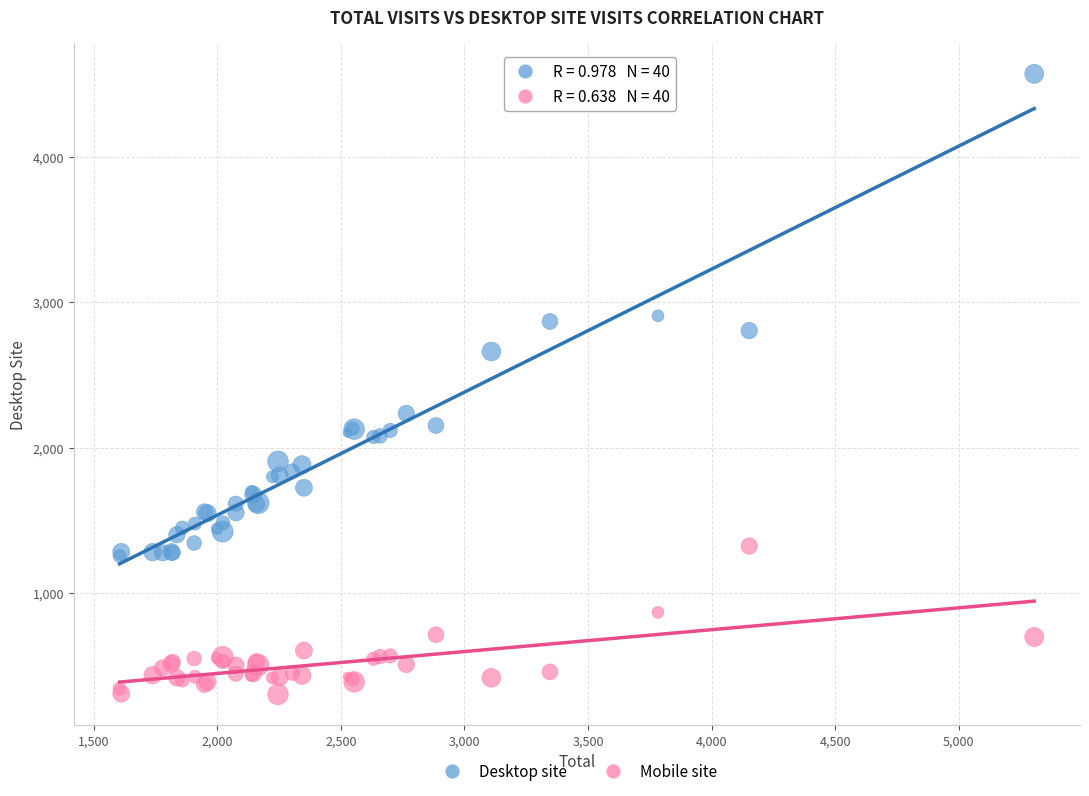

Which series reaches the maximum Y coordinate?

Desktop site